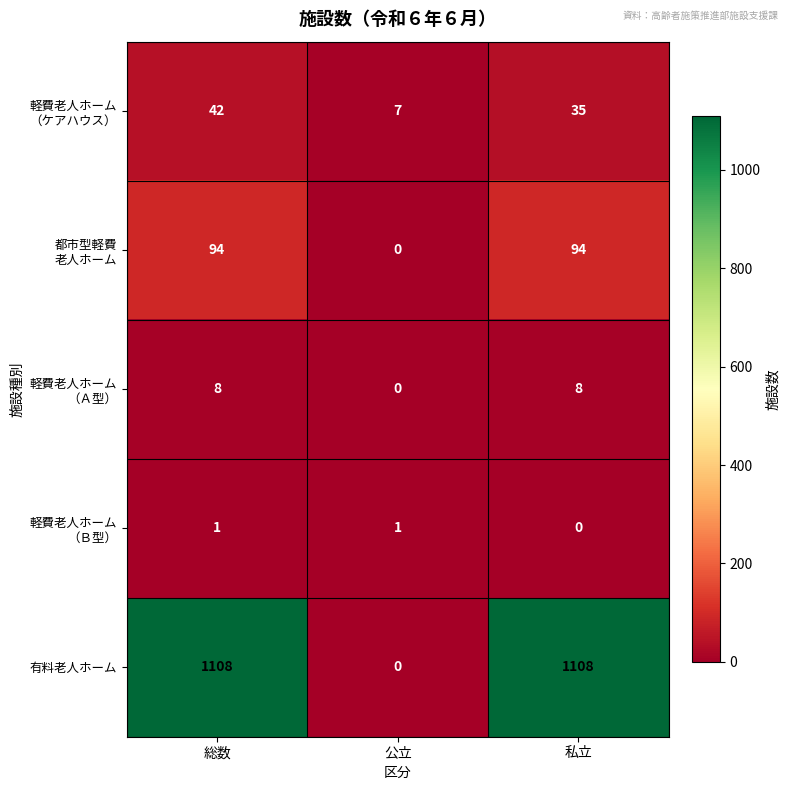

What is the total value across all series at 総数?

1253